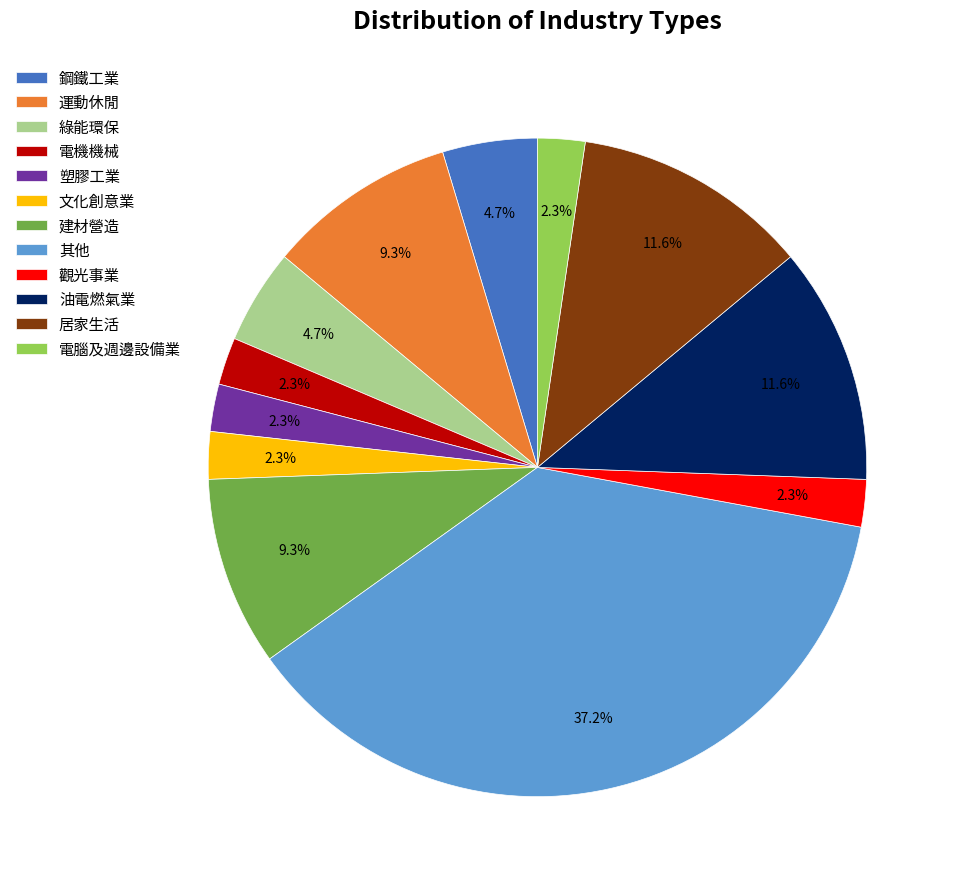

What percentage is NOT represented by 文化創意業?

97.7%